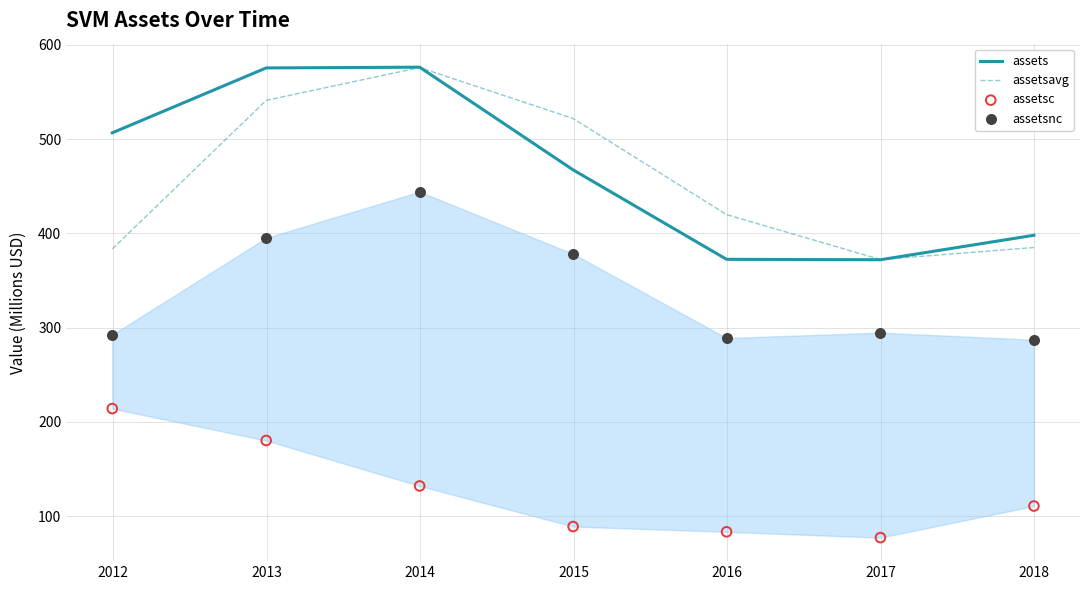

Which series contains the lowest Y value?

assetsc